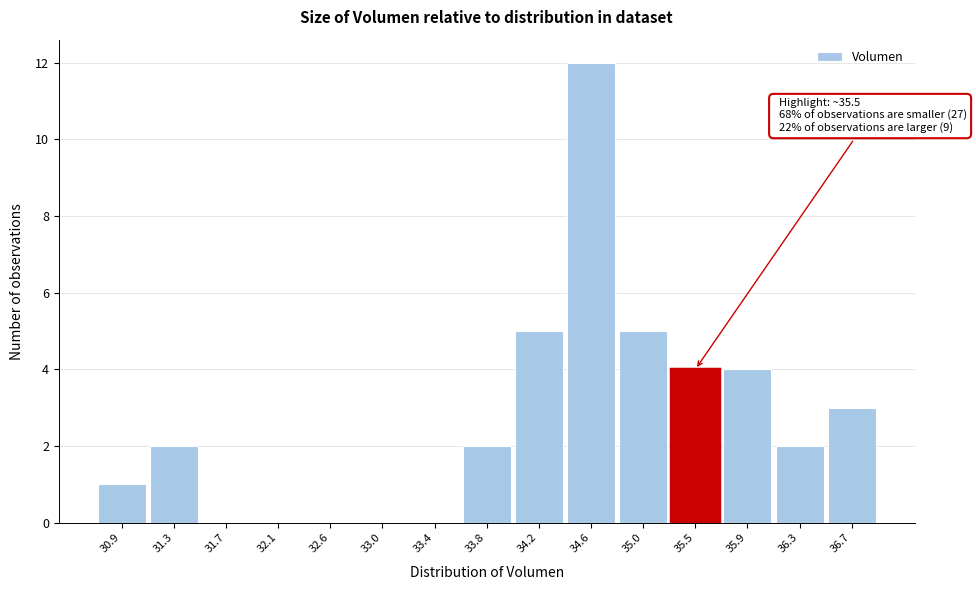

Over which range of the x-axis is the bar tallest?

34.40 to 34.85